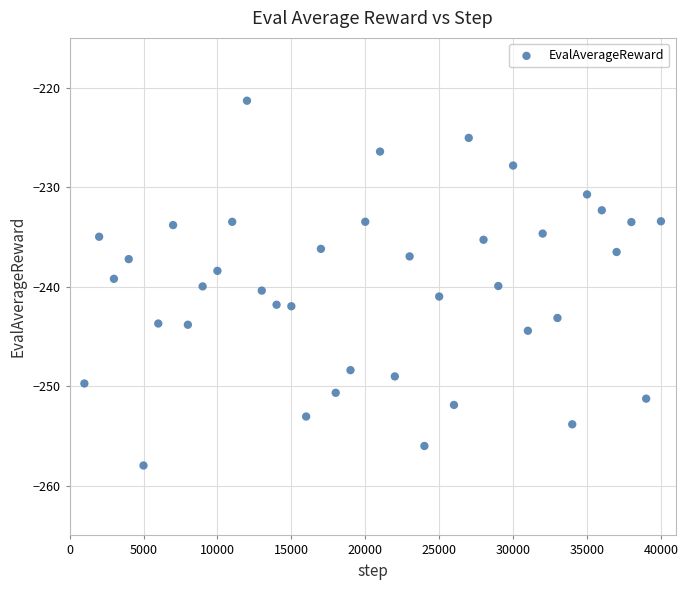

How many data points are displayed?

40